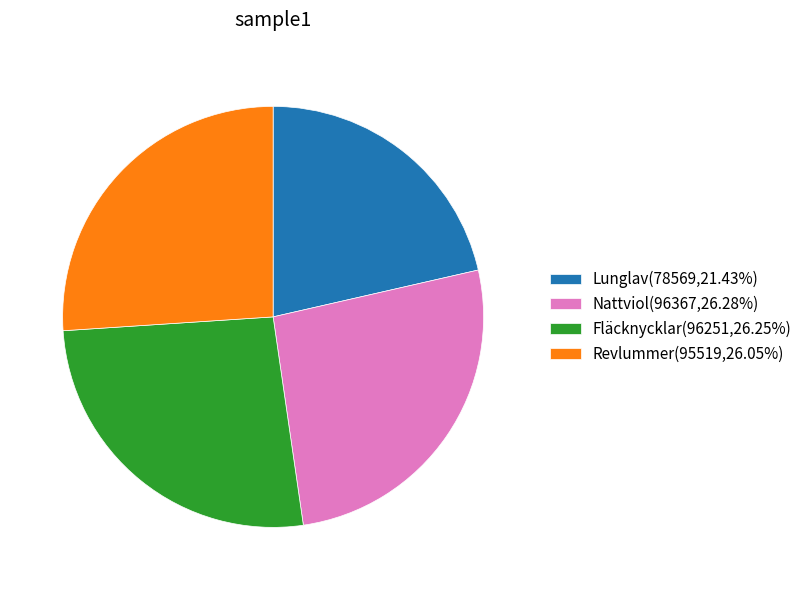

True or false: Revlummer accounts for 11% of the total.

False